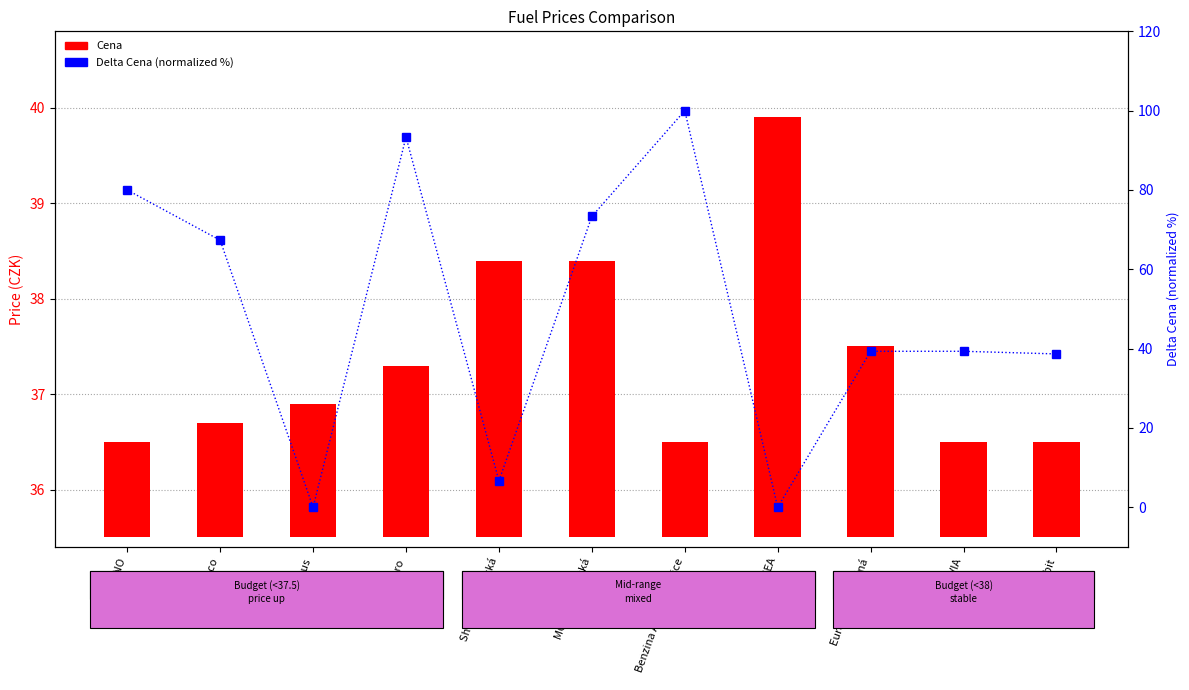

The chart shows a value of 39.3 at EuroOil Opuštěná. True or false?

True